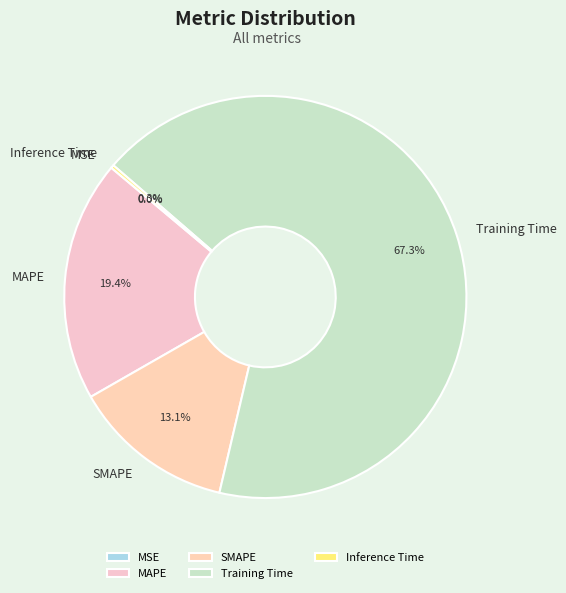

To the nearest percent, what is the difference between the largest and smallest slice percentages?

67%